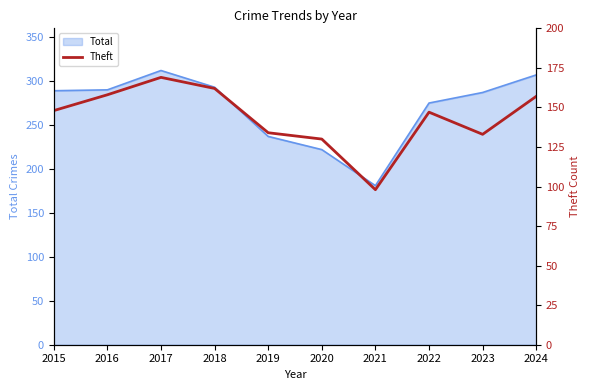

What is the highest value of the Total series?

312